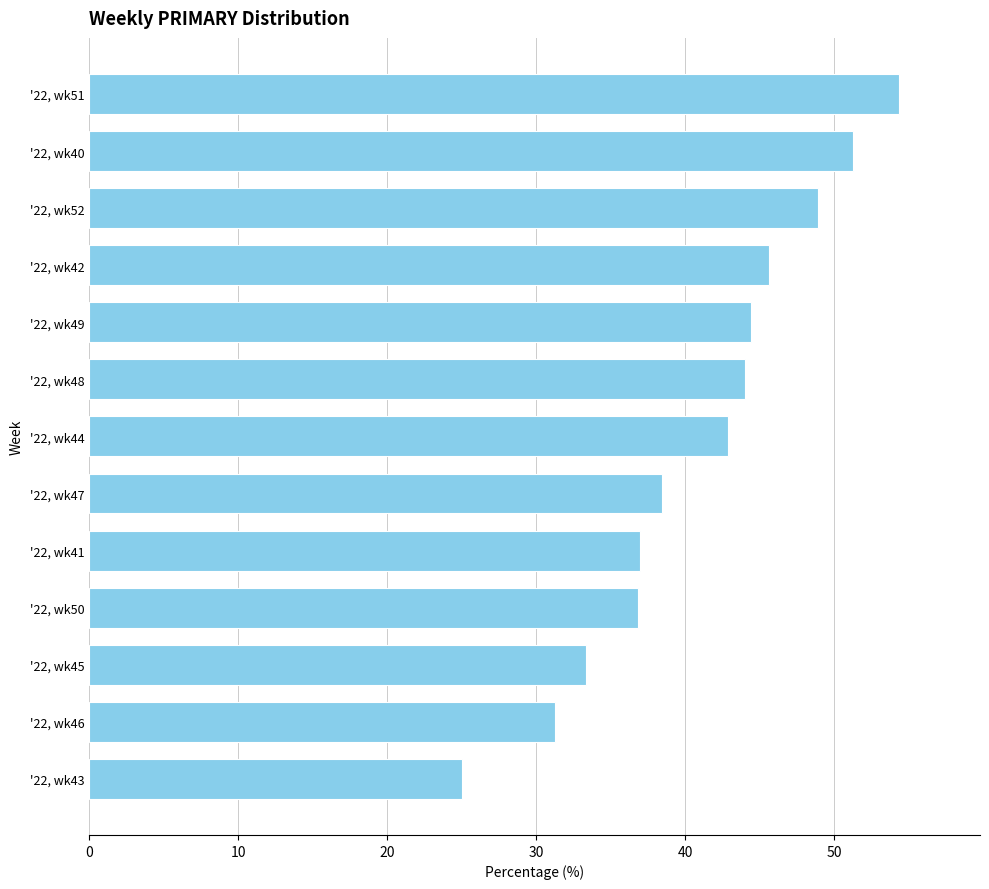

What is the sum of the values at '22, wk45 and '22, wk50?

70.2